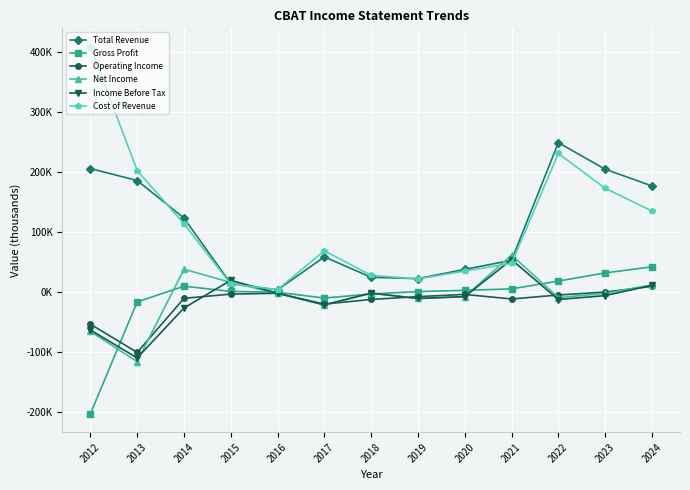

What is the total value across all series at 2019?

14900